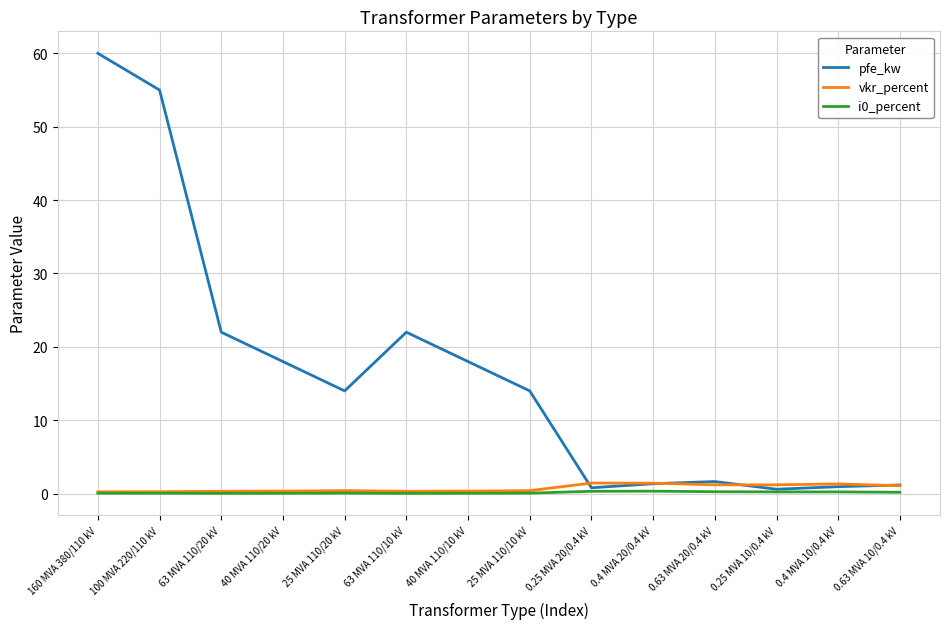

The i0_percent series shows 0.1 at 25 MVA 110/20 kV. True or false?

True